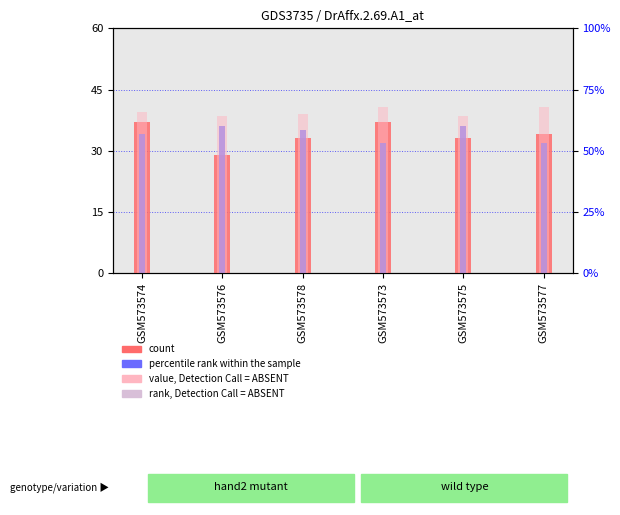

At which label does col_3 reach its peak?

GSM573573